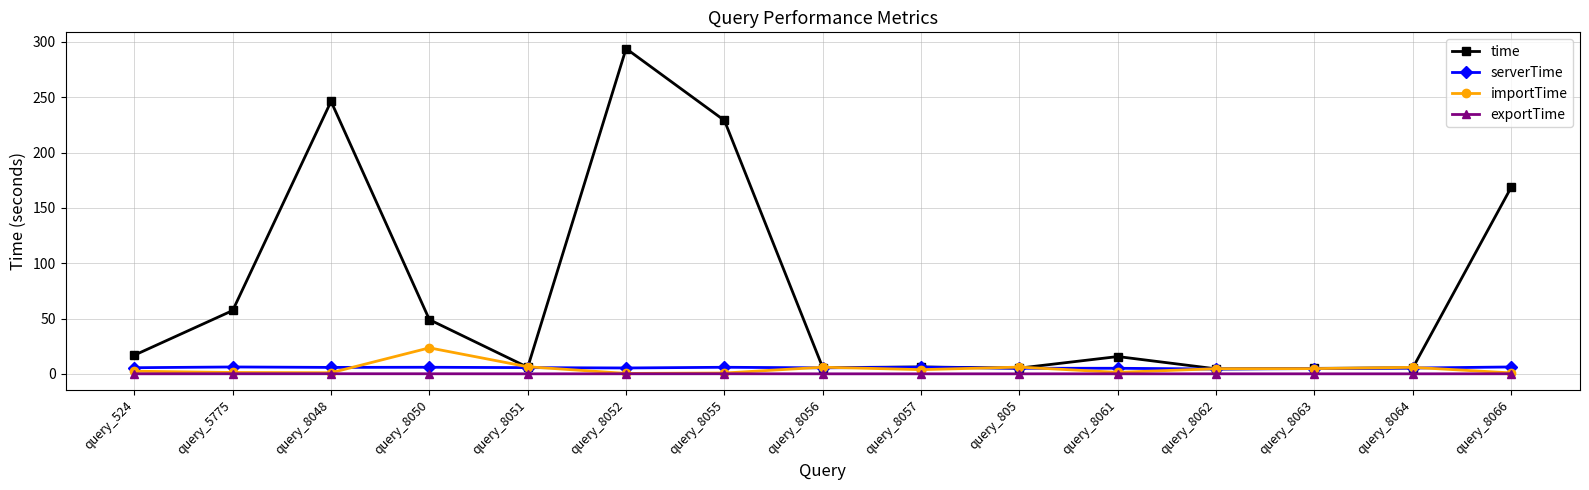

Is it true that serverTime equals 6.2 at query_5775?

True